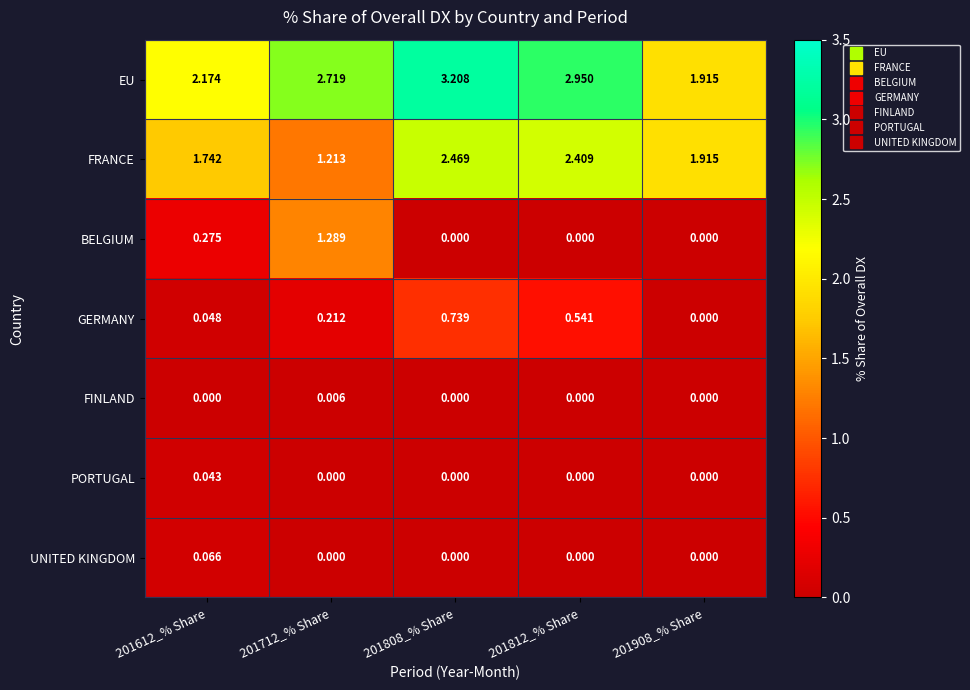

Which label corresponds to the largest value in the chart?

201808_% Share